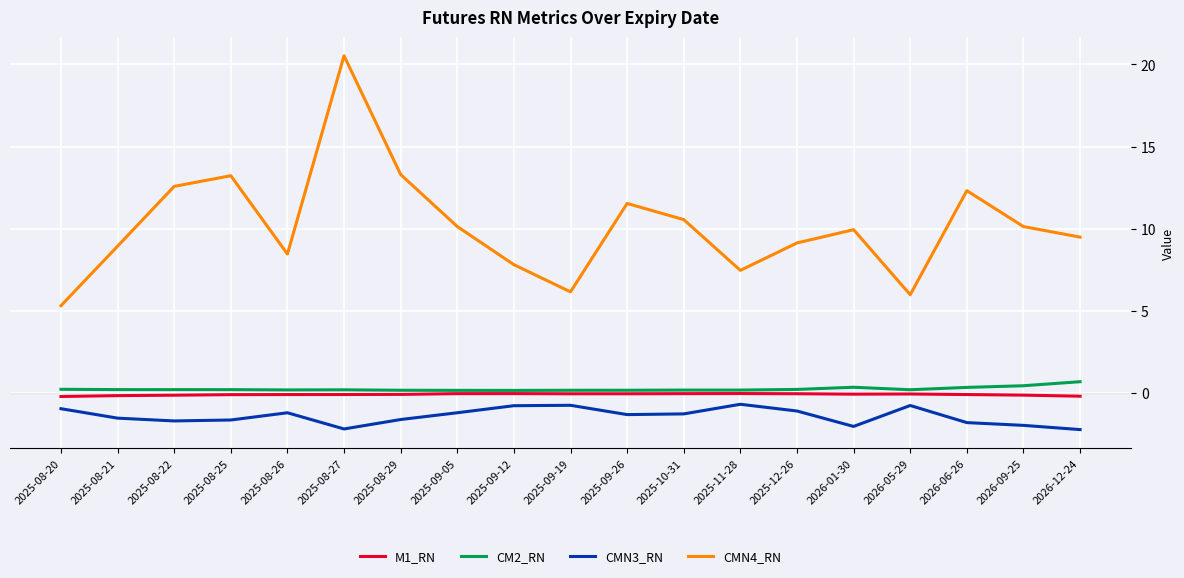

Which series has the widest spread of values?

CMN4_RN